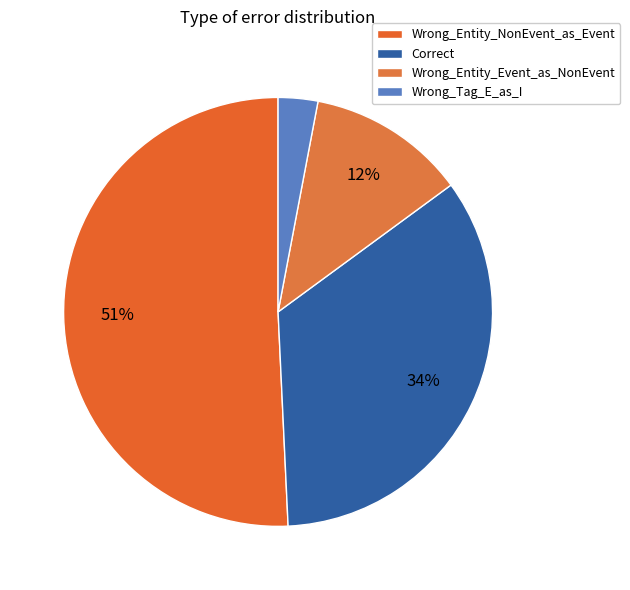

Approximately how many times larger is the value at Wrong_Entity_NonEvent_as_Event compared to Wrong_Entity_Event_as_NonEvent?

4.2